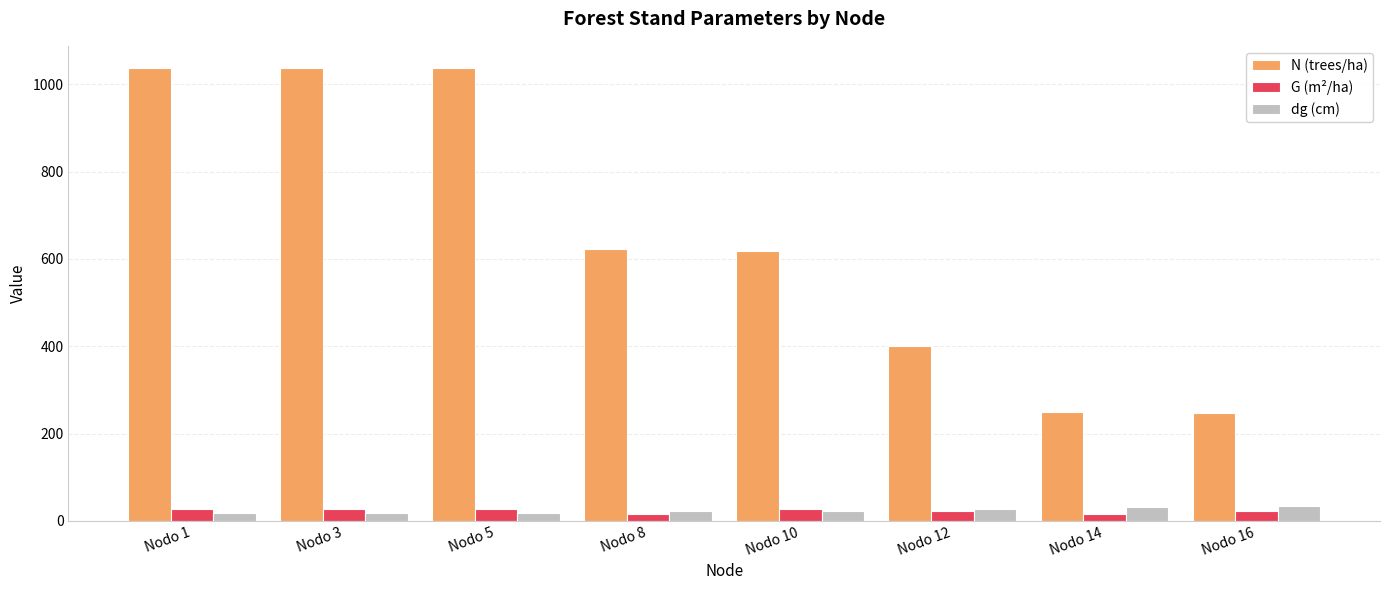

What are all the series names shown in the legend?

N (trees/ha), G (m²/ha), dg (cm)